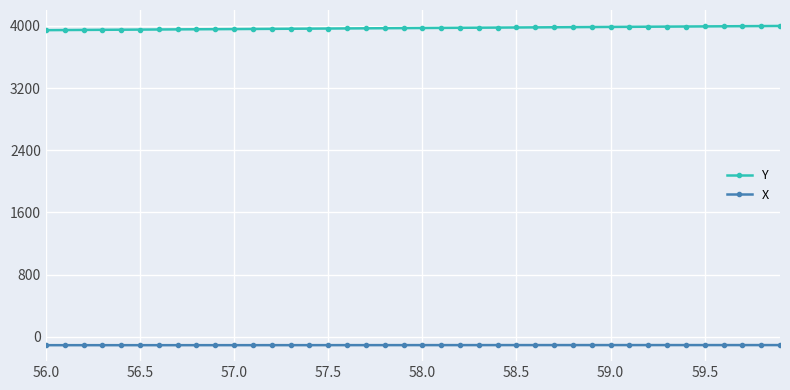

Which series has the largest range (max minus min)?

Y